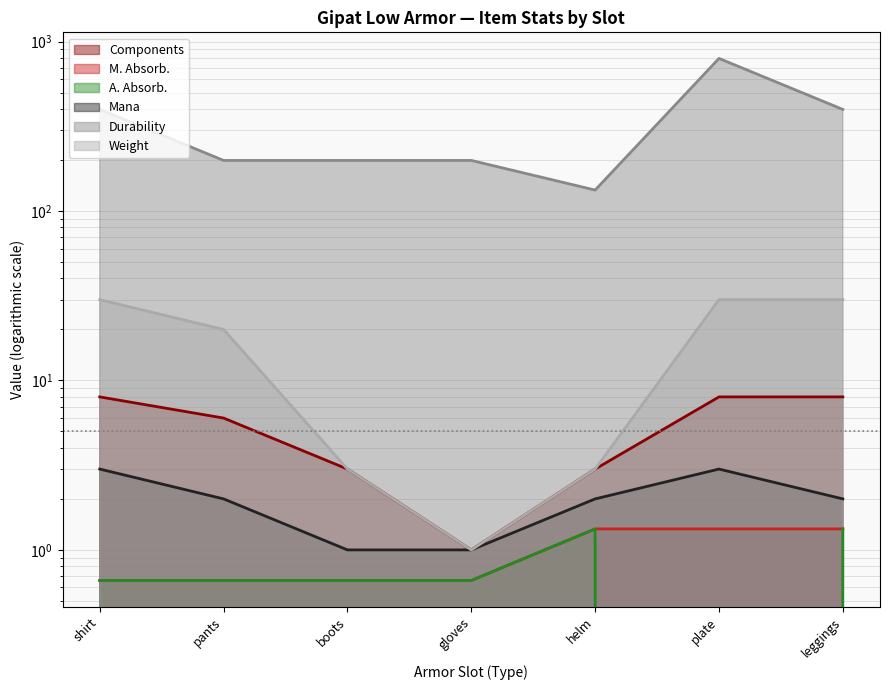

List the labels in order of M. Absorb. value, largest first.

helm, plate, leggings, shirt, pants, boots, gloves